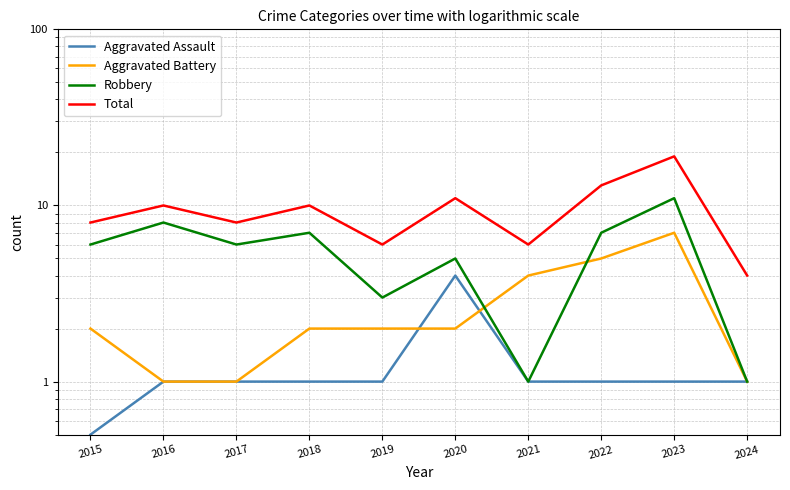

Does the chart display data point markers on the line(s)?

No